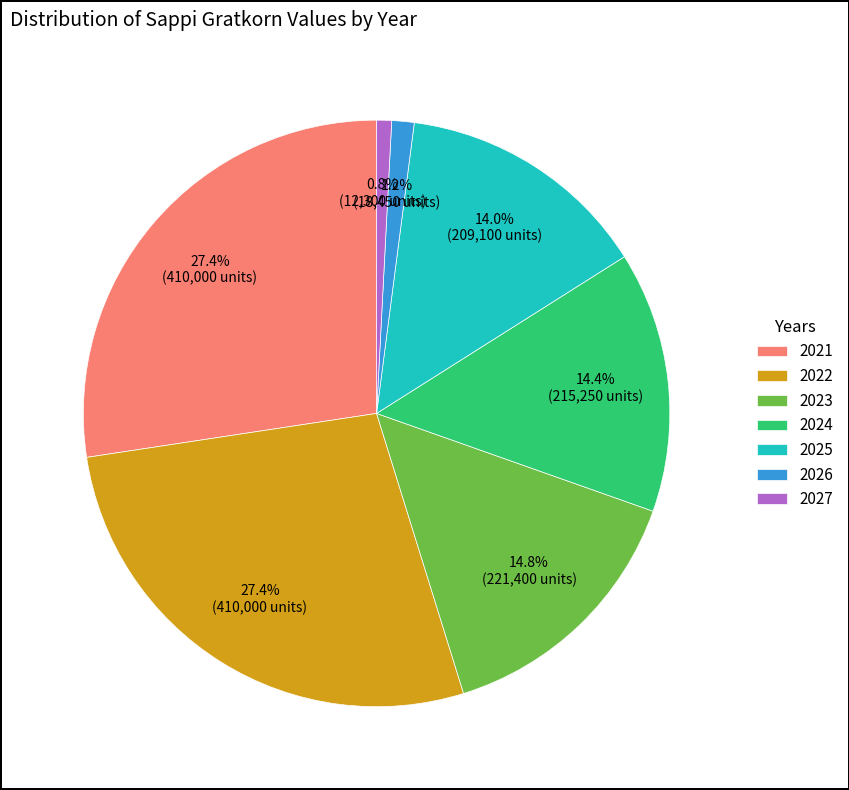

What is the ratio of the value at 2025 to the value at 2021?

0.5